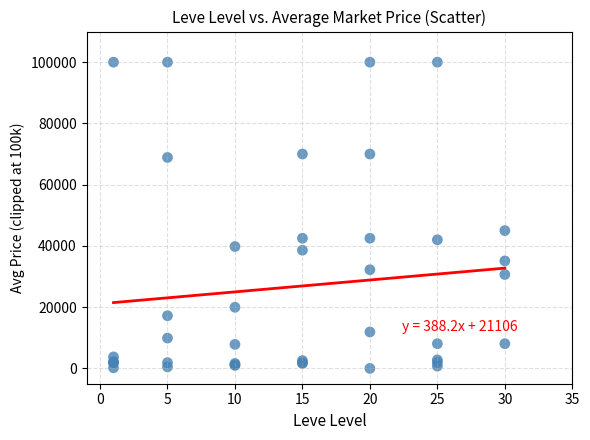

What Y value in the scatter plot is closest to 50000?

45000.0